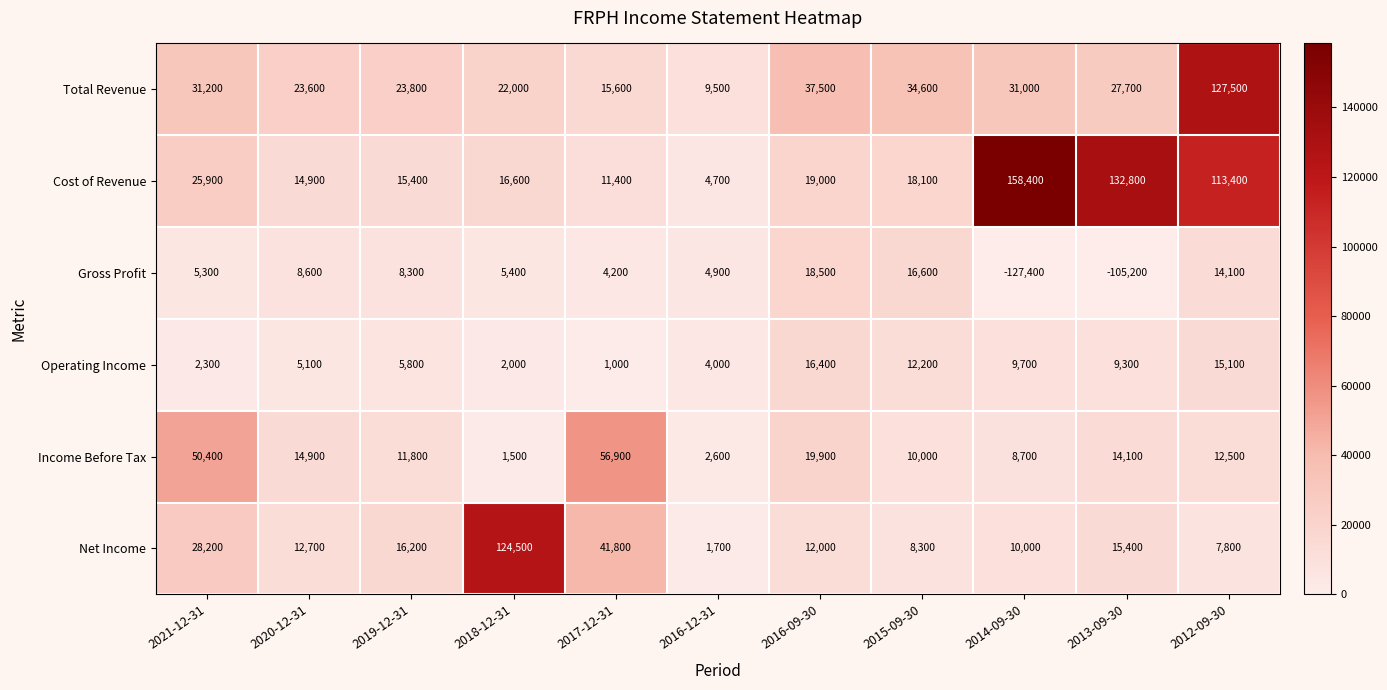

At how many categories does at least one series exceed 74156?

4